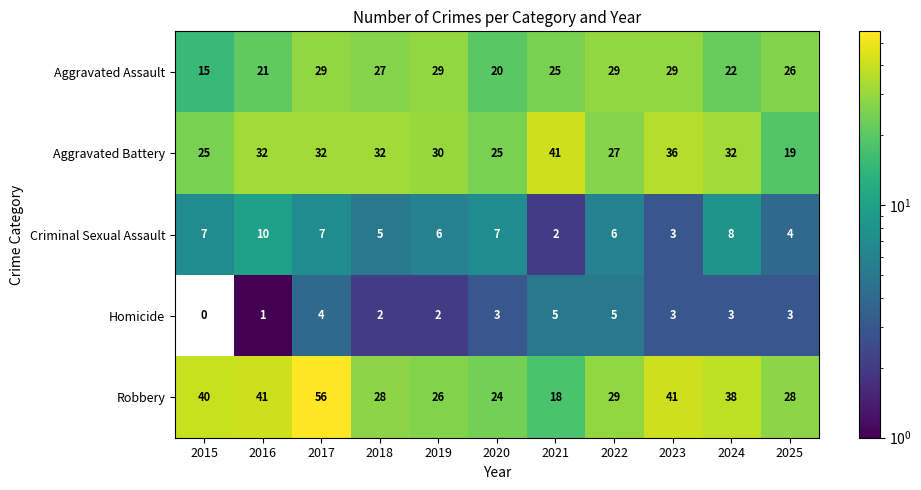

List the series in order of their peak value, lowest first.

Homicide, Criminal Sexual Assault, Aggravated Assault, Aggravated Battery, Robbery